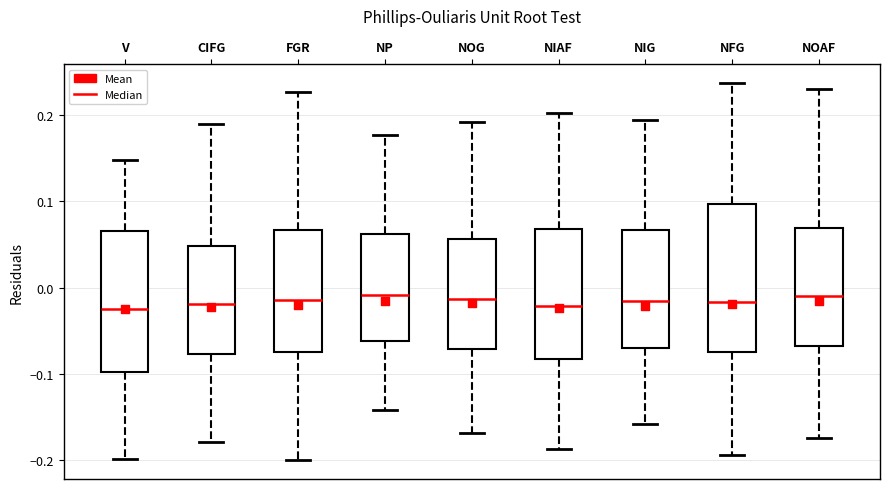

Where is the upper edge of the box for NP on the y-axis? The values are not printed on the chart, so give them approximately, as read against the axis.

0.06